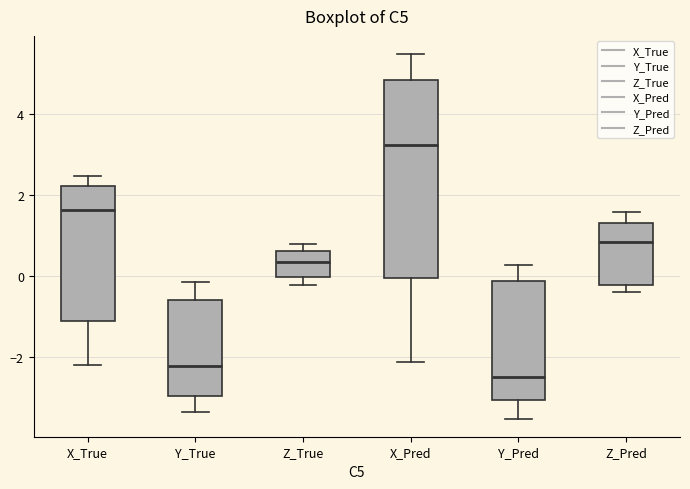

Which box has the lowest median line?

Y_Pred